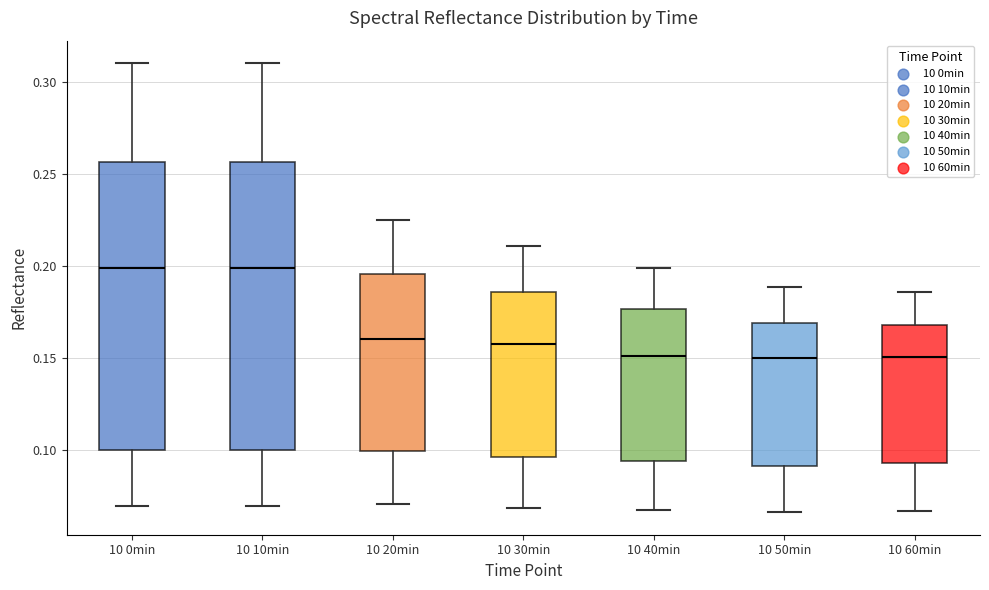

Reading left to right, transcribe this box plot: for each box, give where its median line is, the range the box spans, and where its two whiskers end, as read against the y-axis. The values are not printed on the chart, so give them approximately, as read against the axis.

10 0min: median 0.200, box 0.100 to 0.255, whiskers 0.070 to 0.310
10 10min: median 0.200, box 0.100 to 0.255, whiskers 0.070 to 0.310
10 20min: median 0.160, box 0.100 to 0.195, whiskers 0.070 to 0.225
10 30min: median 0.160, box 0.095 to 0.185, whiskers 0.070 to 0.210
10 40min: median 0.150, box 0.095 to 0.175, whiskers 0.070 to 0.200
10 50min: median 0.150, box 0.090 to 0.170, whiskers 0.065 to 0.190
10 60min: median 0.150, box 0.095 to 0.170, whiskers 0.065 to 0.185